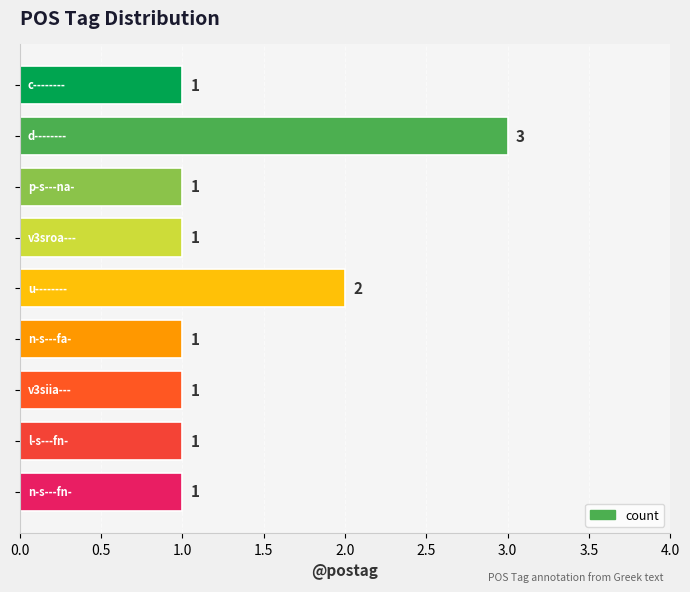

What is the value of the 8th bar from the top?

1